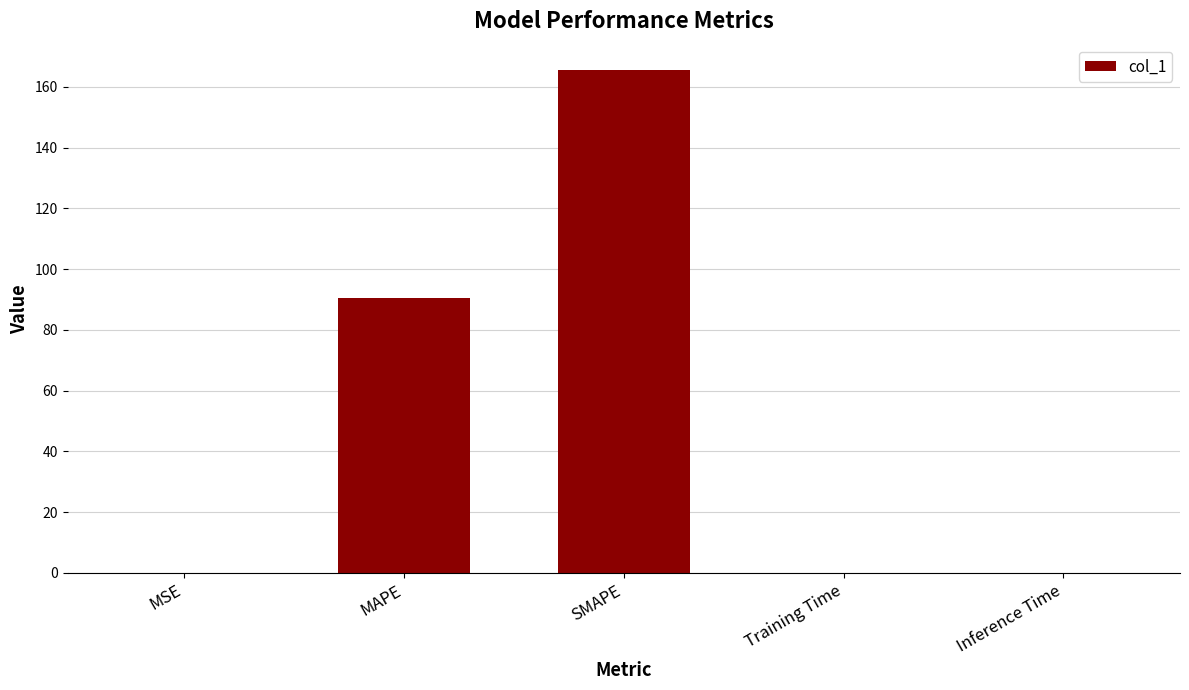

Which label corresponds to the largest value in the chart?

SMAPE